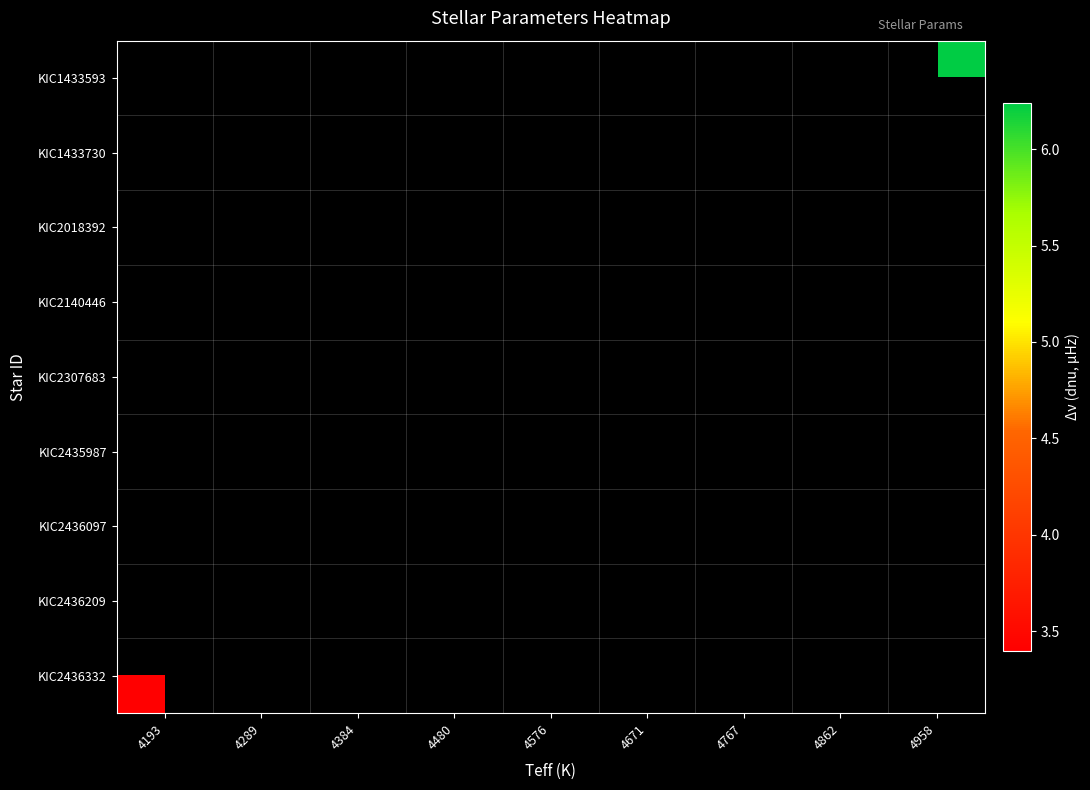

Which category has the lowest value in the KIC2436332 series?

4193